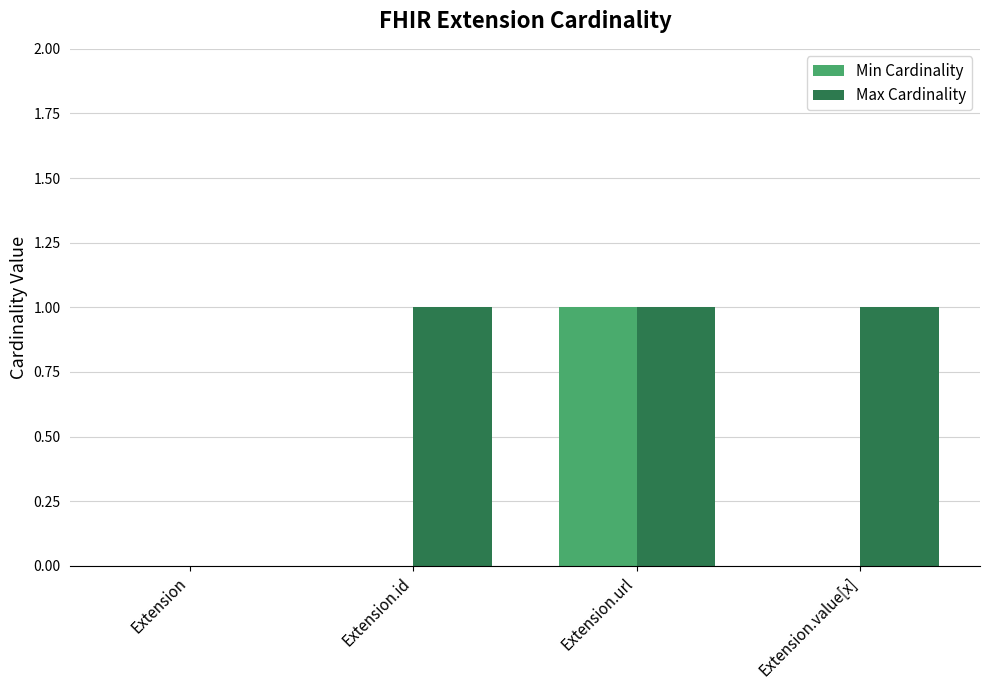

Reading left to right, transcribe all the data shown in this chart.

Min Cardinality: 0	0	1	0
Max Cardinality: 0	1	1	1